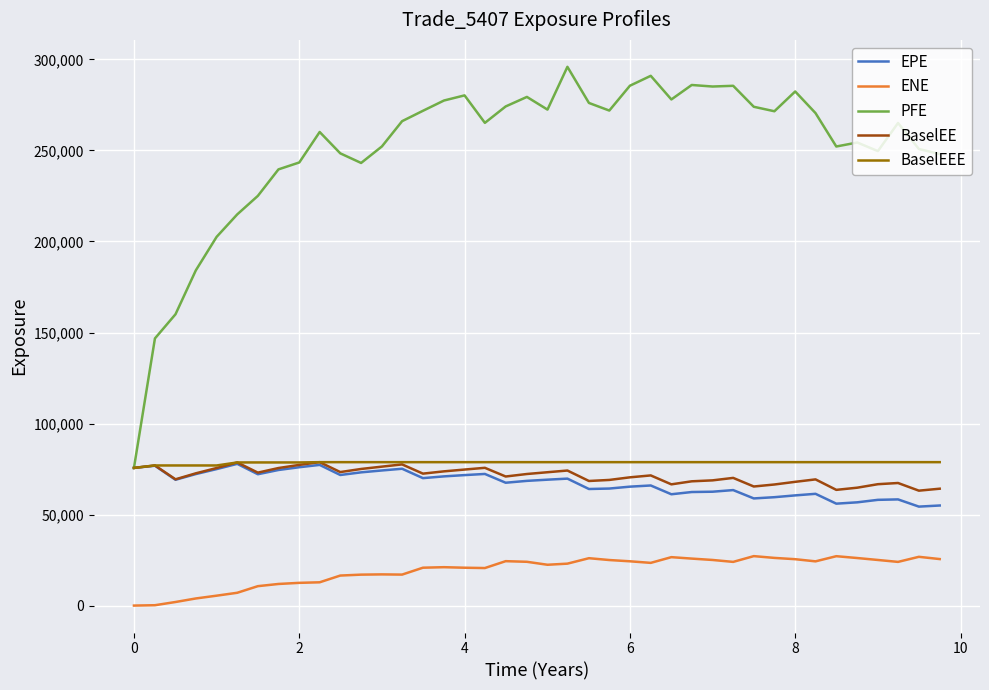

Which series has the widest spread of values?

PFE